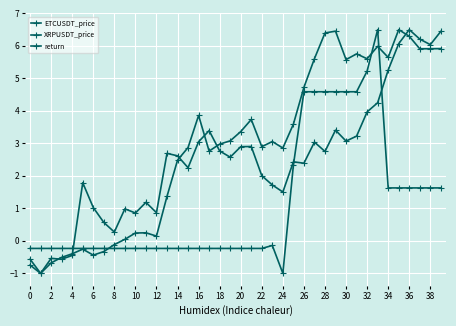

How many lines are shown in the chart?

3